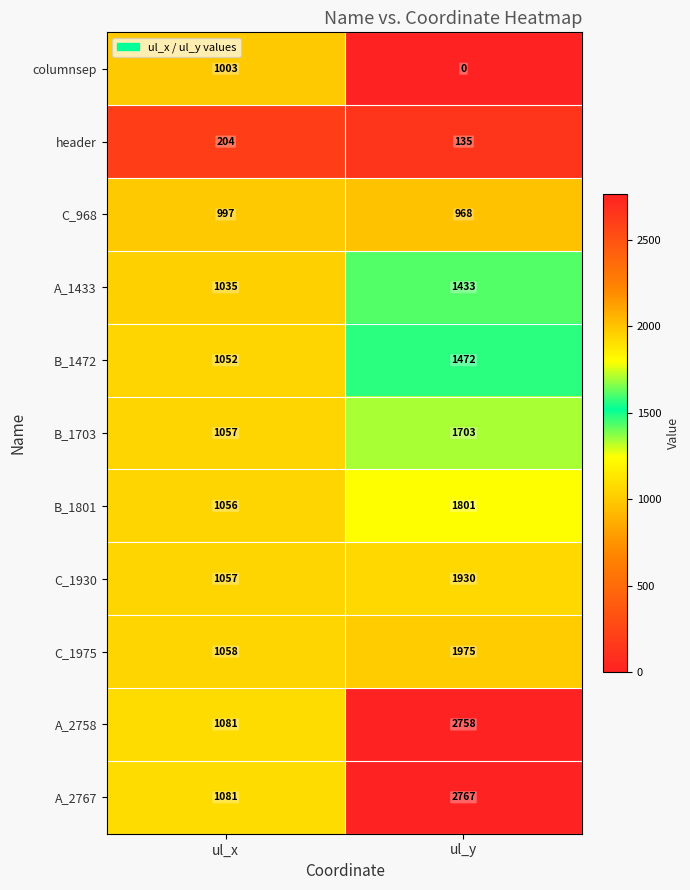

List the series in order of their peak value, lowest first.

header, C_968, columnsep, A_1433, B_1472, B_1703, B_1801, C_1930, C_1975, A_2758, A_2767